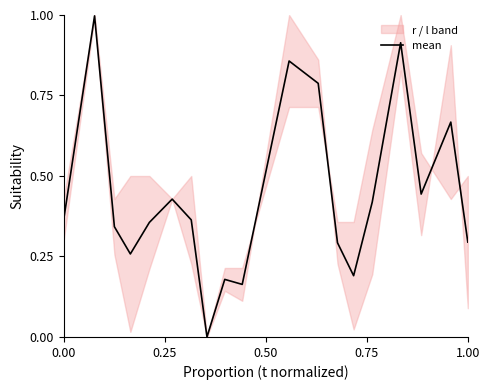

True or false: there are more than 0 points higher than both neighbors.

True